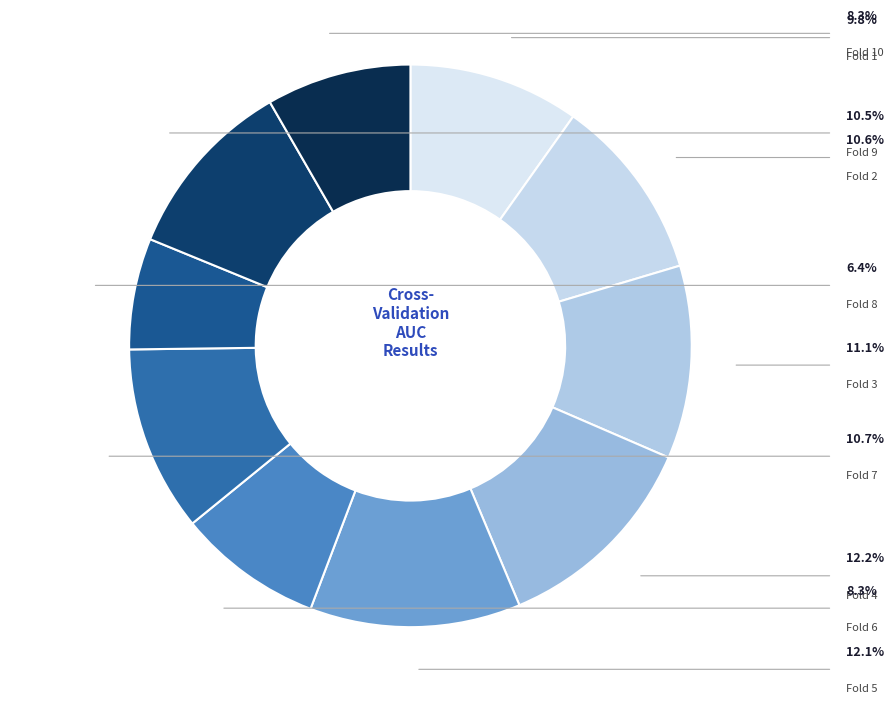

To the nearest percent, what is the average slice percentage?

10%